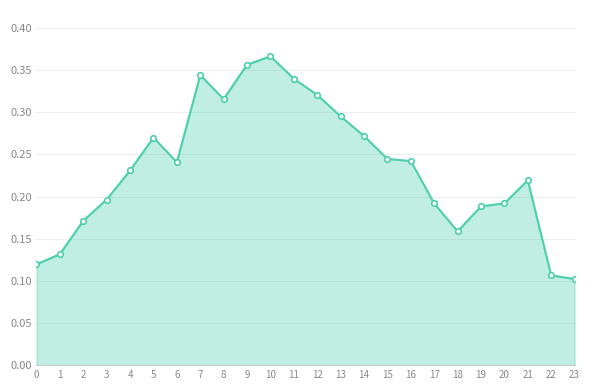

At which category does the data reach its first local valley?

6